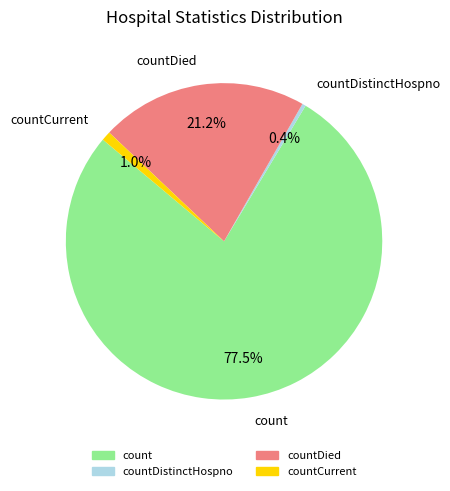

Is there any slice that represents more than half of the pie?

Yes